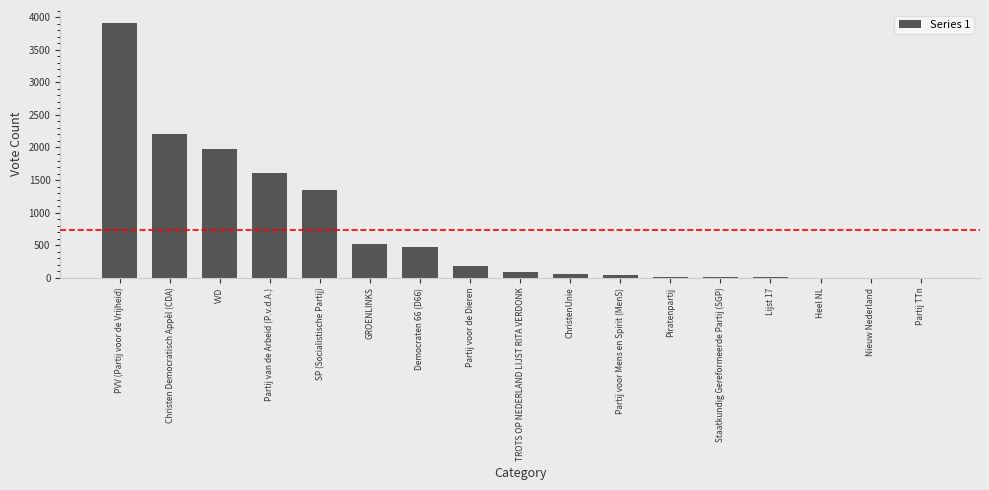

At which category does the chart reach its peak across all series?

PVV (Partij voor de Vrijheid)